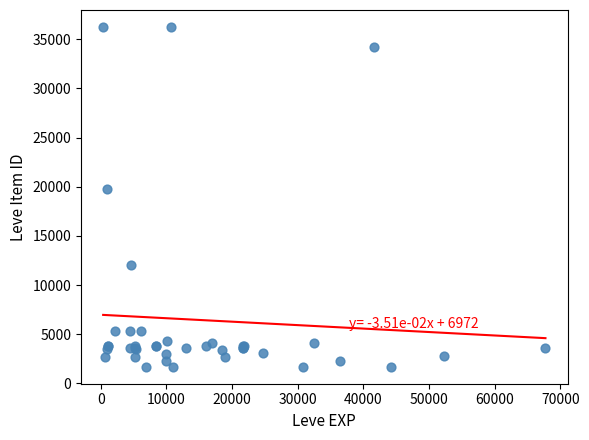

What Y value in the scatter plot is closest to 18967?

19744